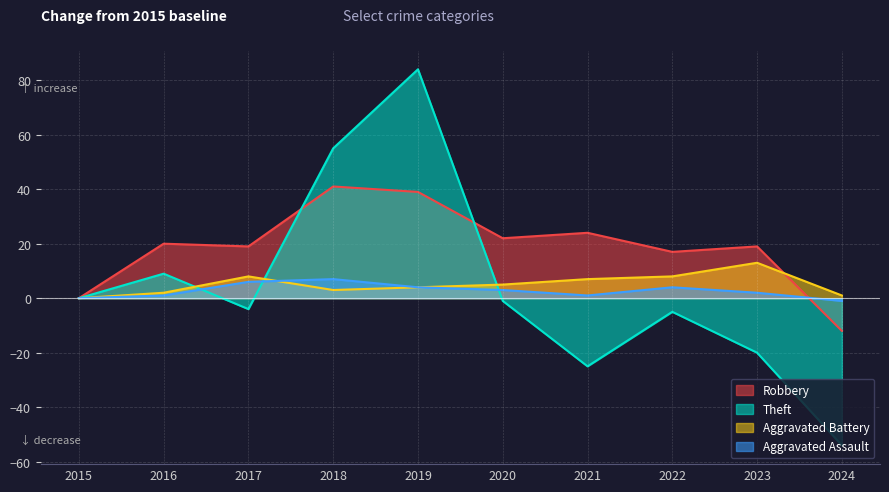

The Theft series shows 0 at 2020. True or false?

False